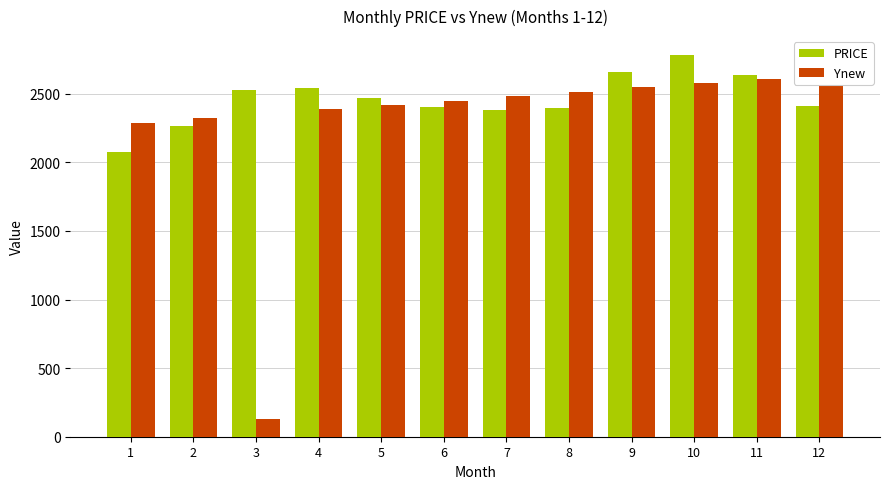

Rank the series by their average value, from highest to lowest.

PRICE, Ynew